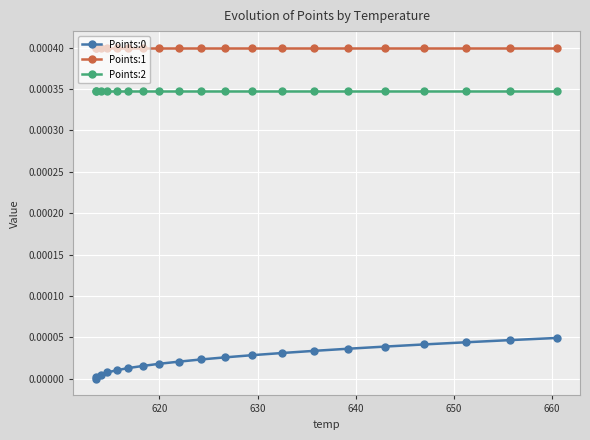

True or false: Points:1 and Points:2 intersect in this chart.

False